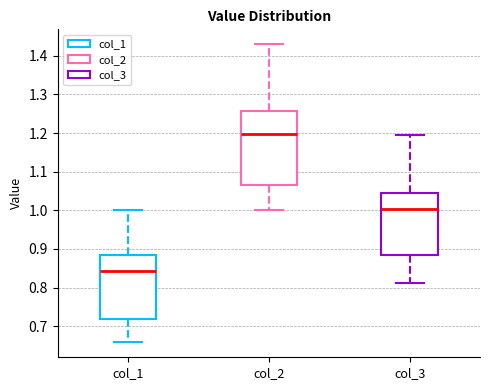

Which box's median line is the highest?

col_2